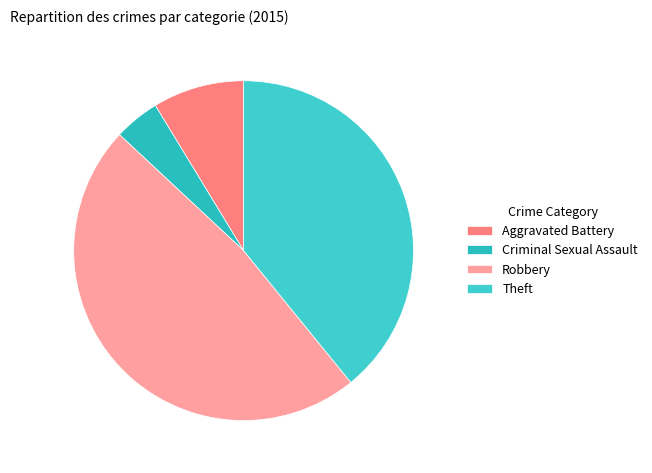

To the nearest percent, what percentage of the pie is Robbery?

48%